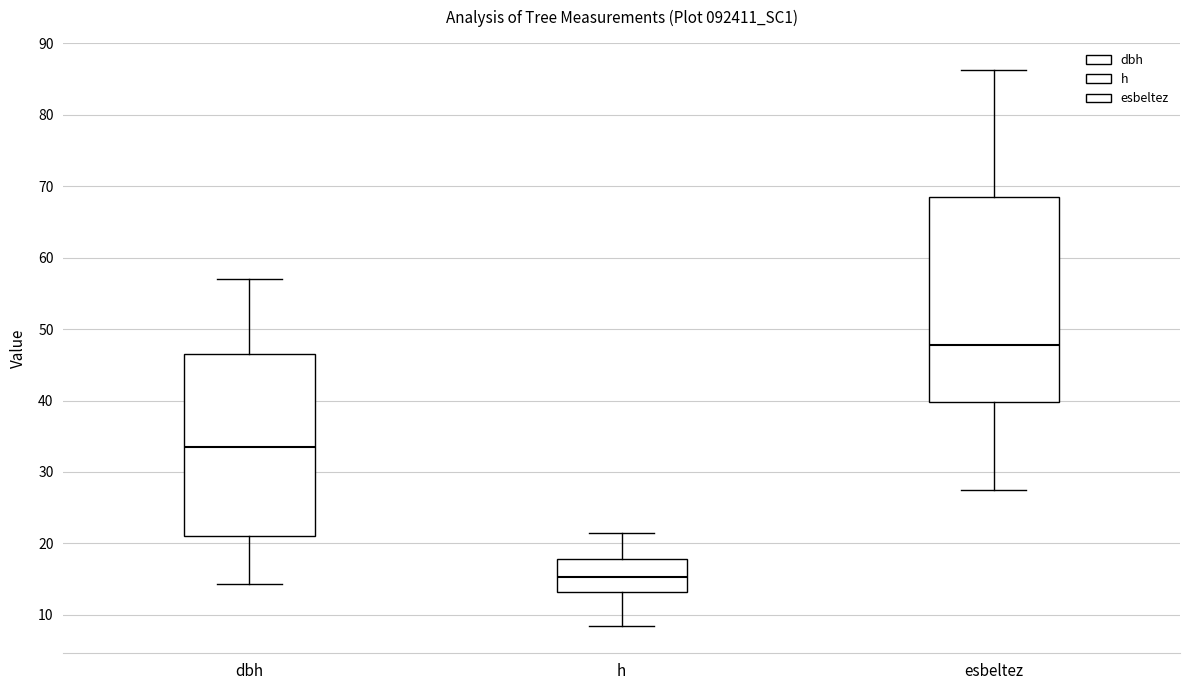

Which box is the tallest, from its lower edge to its upper edge?

esbeltez